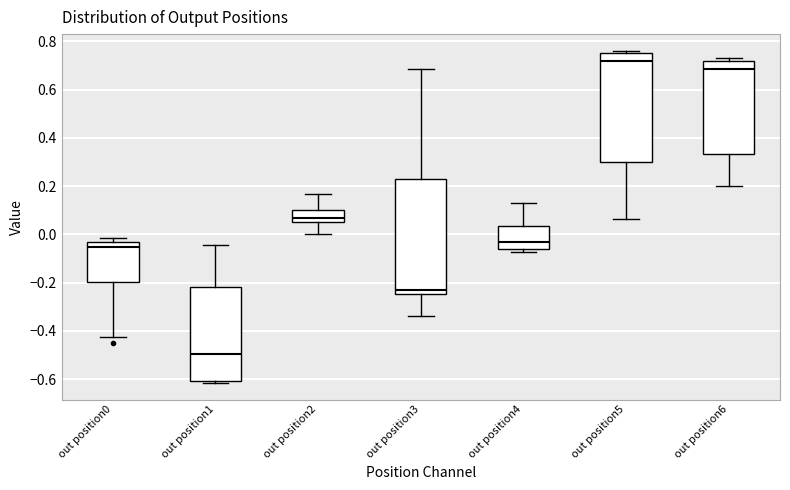

Where is the upper edge of the box for out position3 on the y-axis? The values are not printed on the chart, so give them approximately, as read against the axis.

0.22